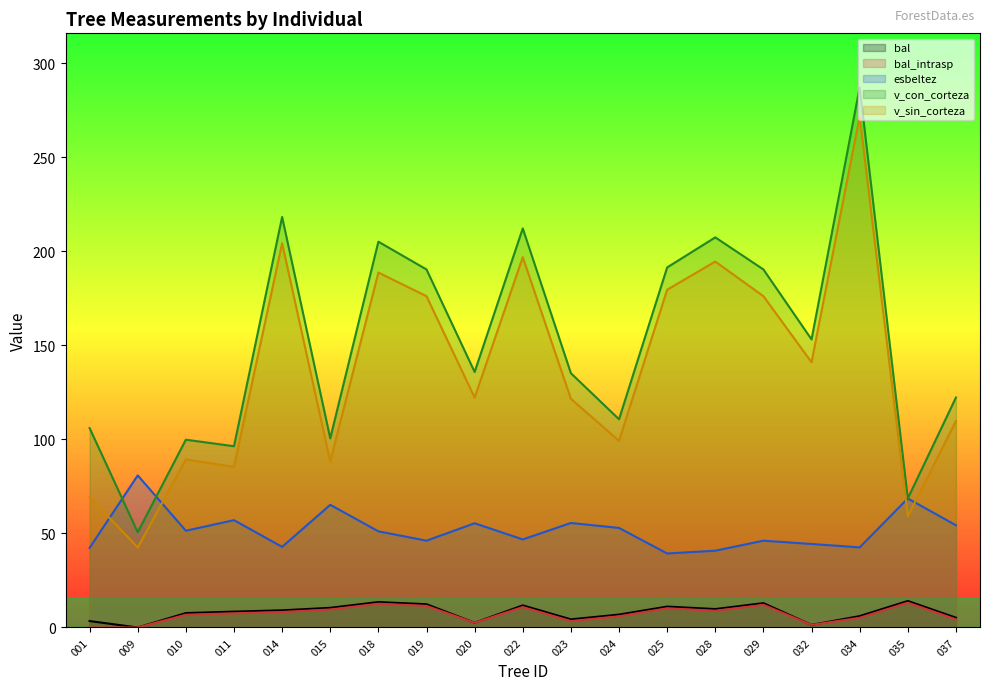

How many data points in v_sin_corteza are less than 122?

9